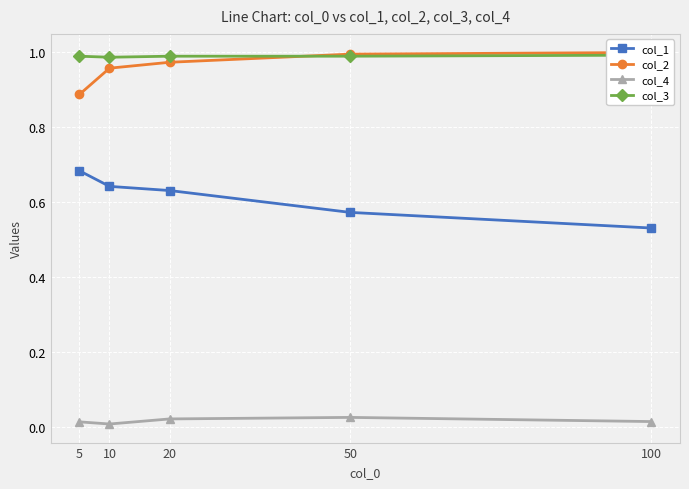

Is it true that col_4 equals 0.0 at 20?

True